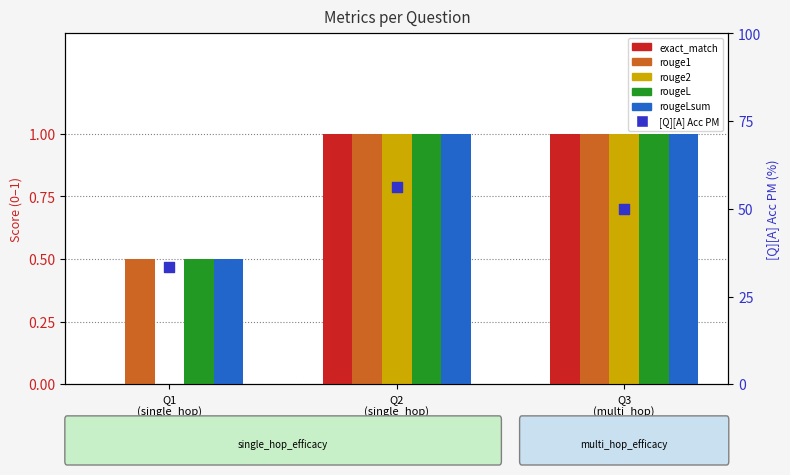

At how many categories does at least one series exceed 37?

2